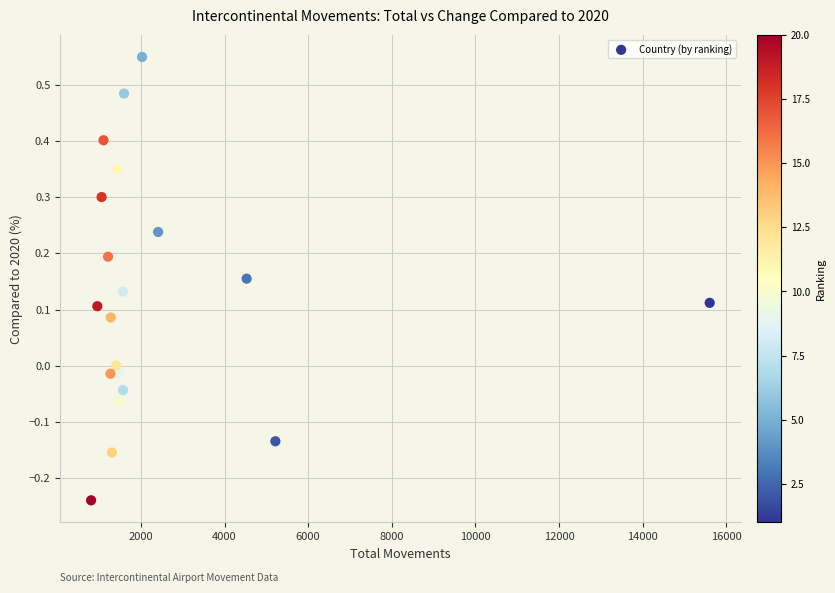

What is the range of Y values (max minus min)?

0.8